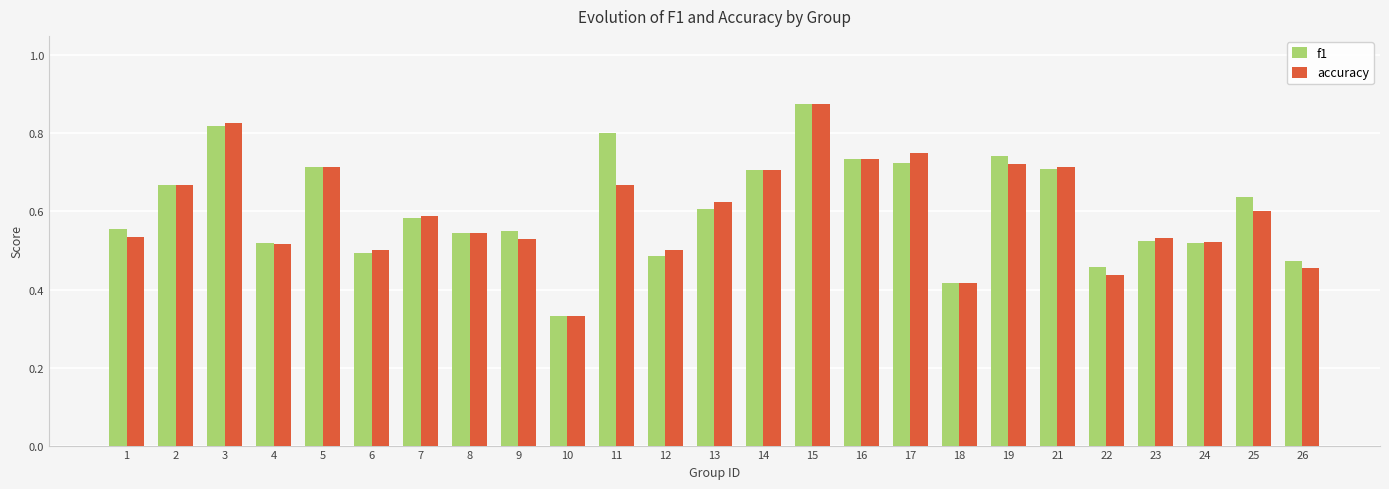

Between 11 and 15, which series saw the biggest shift?

accuracy